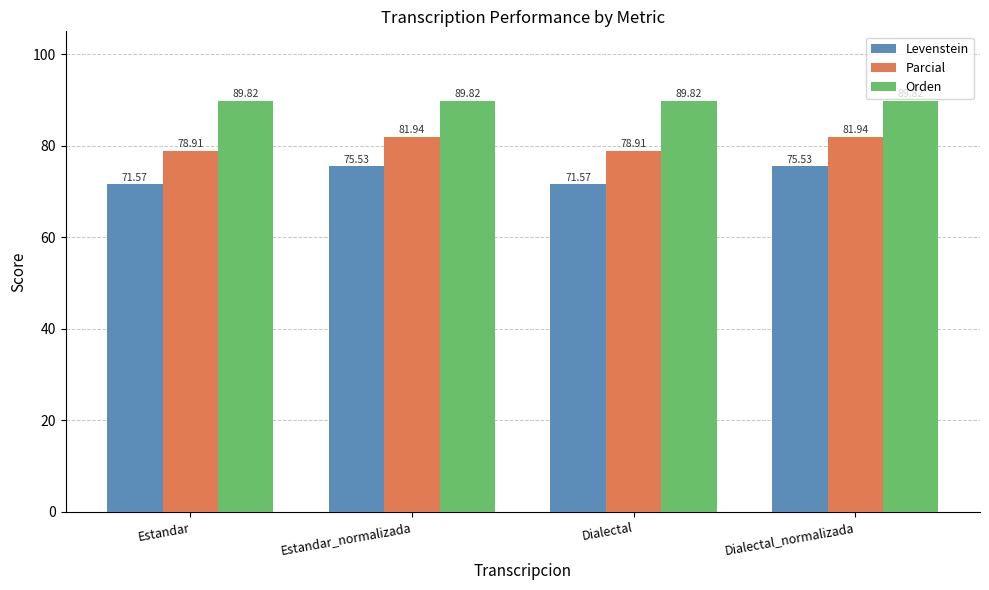

Where does the Parcial series first go above 81?

Estandar_normalizada